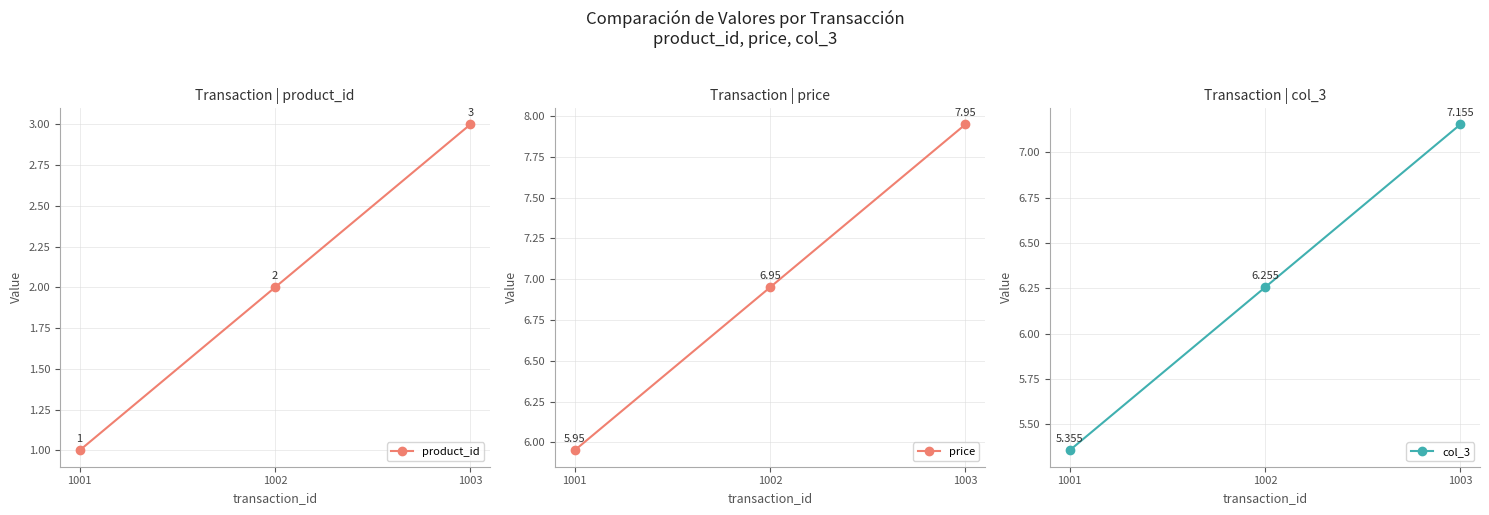

Rank the series at 1002 from lowest to highest value.

product_id, col_3, price